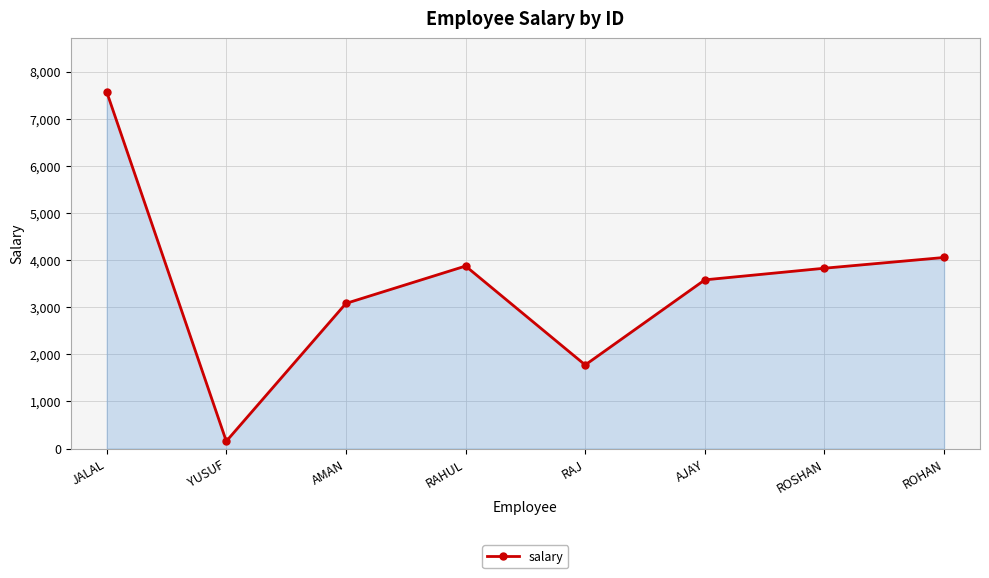

Reading left to right, extract all data points from this chart.

7570	154	3079	3872	1773	3579	3826	4054